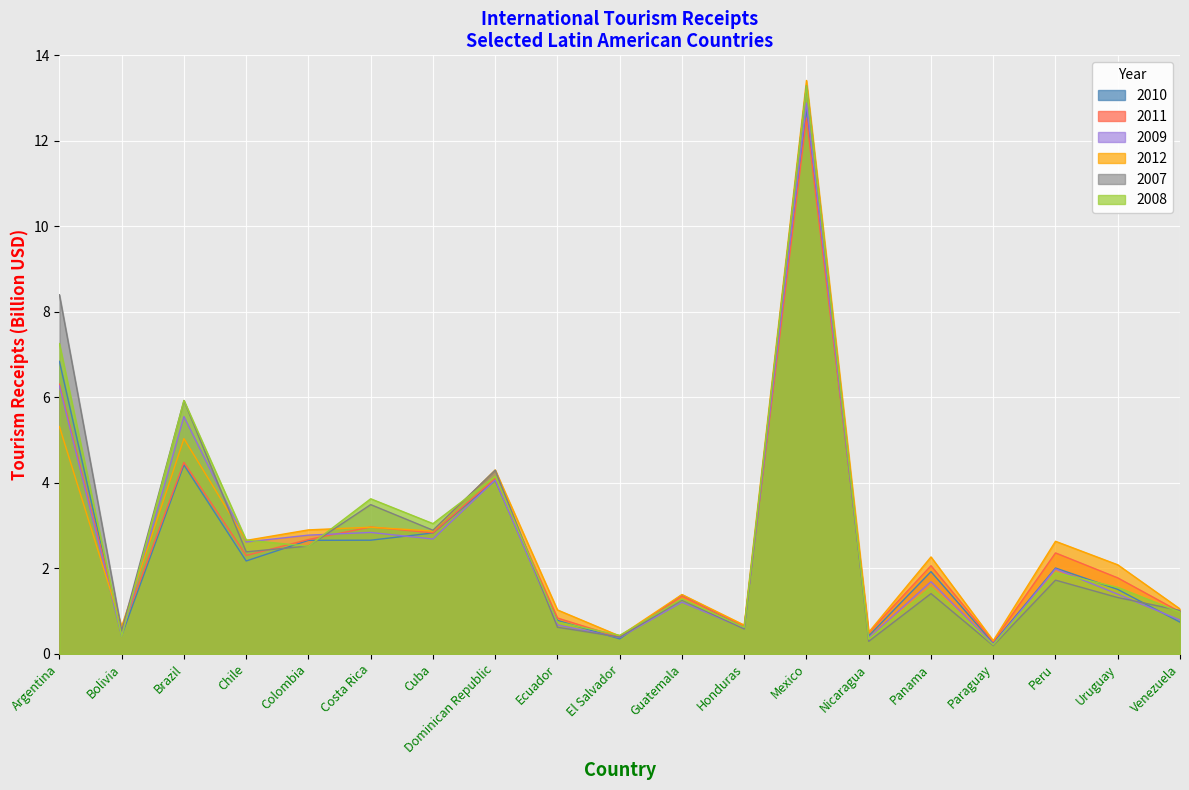

What is the sum of the 2011 values at Dominican Republic and Bolivia?

4.6